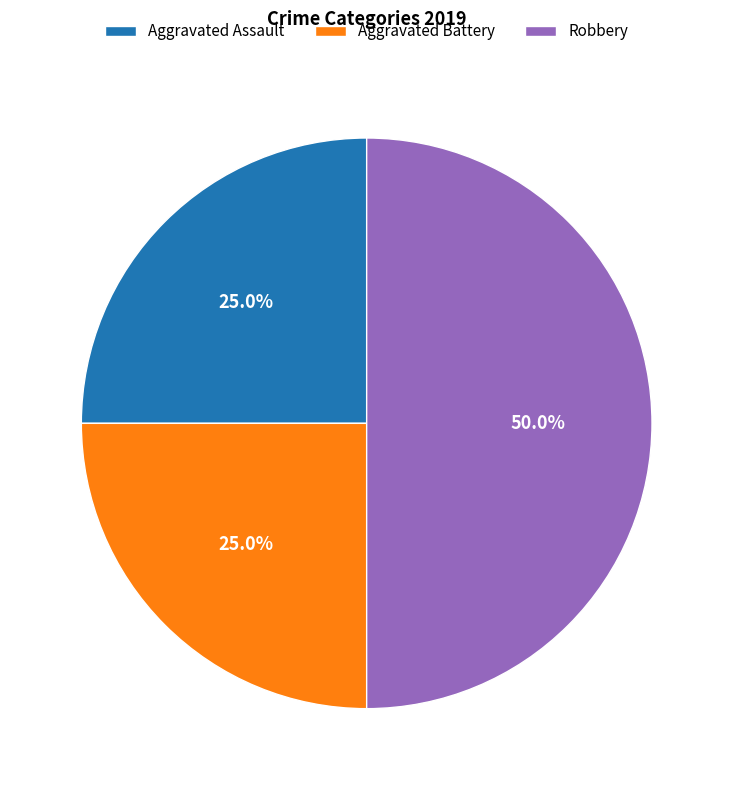

Does Aggravated Assault represent more than half of the total?

No